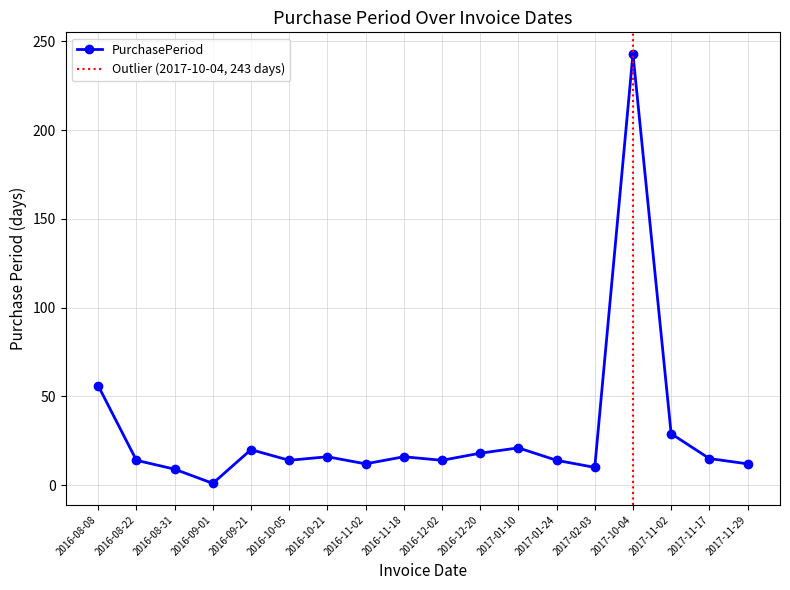

How many points are lower than both their immediate neighbors (excluding endpoints)?

5